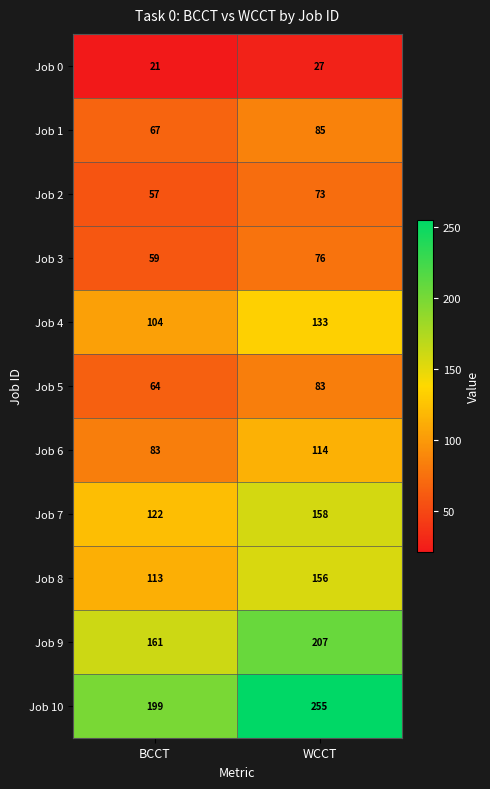

Reading right to left, list all the values displayed in this chart.

Job 0: 27	21
Job 1: 85	67
Job 2: 73	57
Job 3: 76	59
Job 4: 133	104
Job 5: 83	64
Job 6: 114	83
Job 7: 158	122
Job 8: 156	113
Job 9: 207	161
Job 10: 255	199